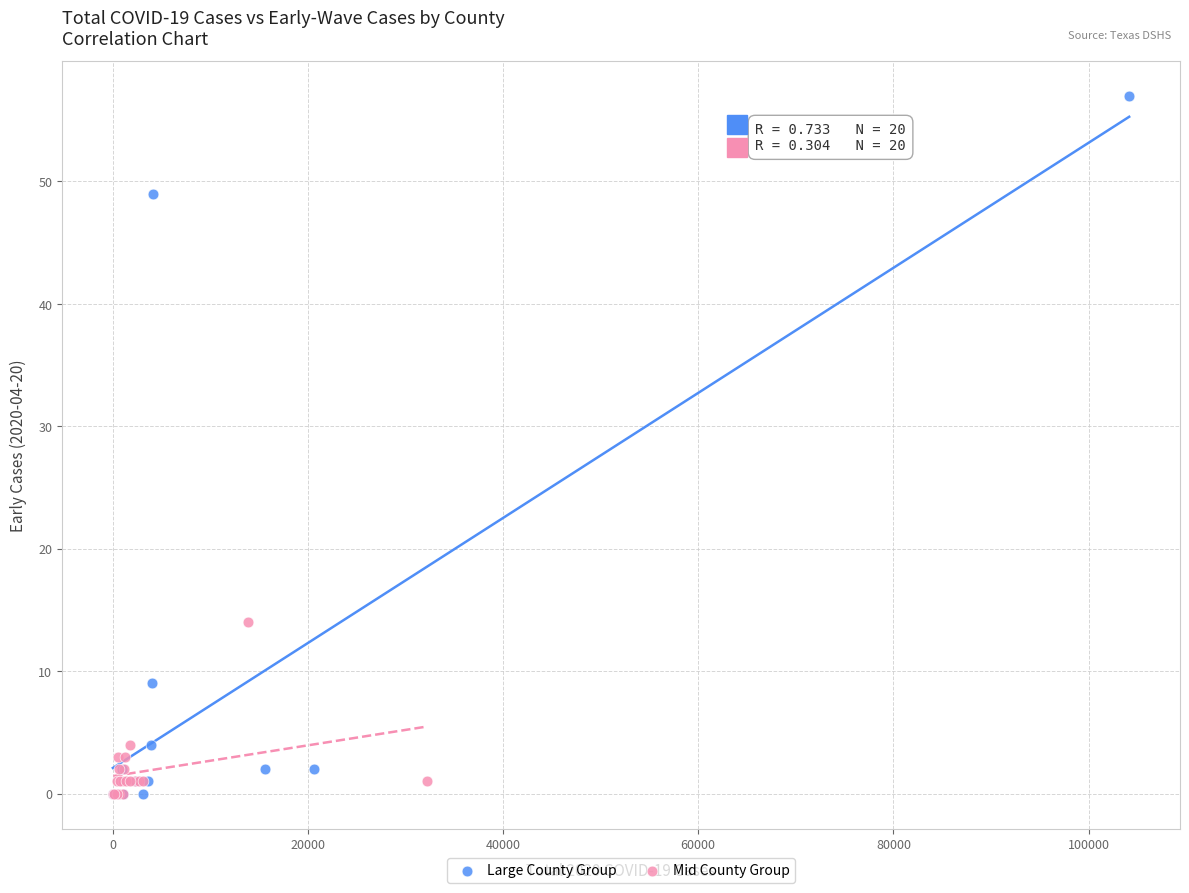

Which series reaches the maximum Y coordinate?

Large County Group